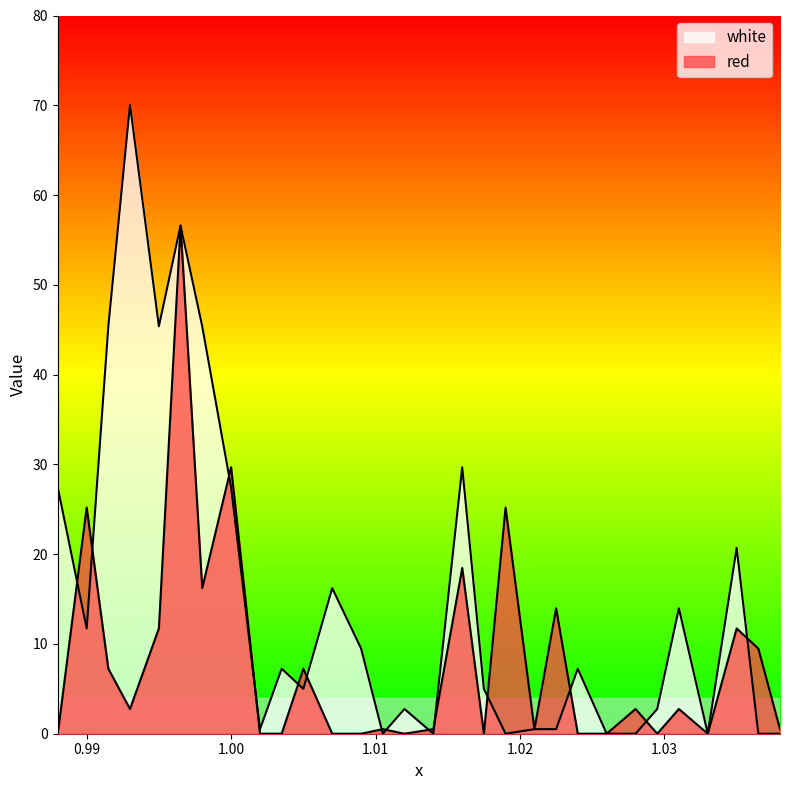

What is the sum of all white values?

451.0